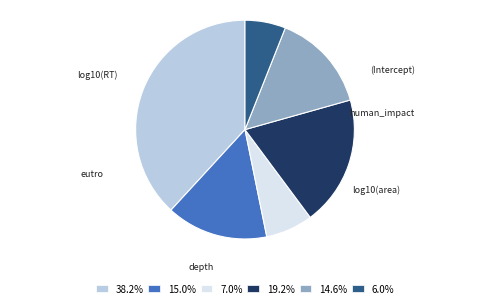

How many slices are in this pie chart?

6